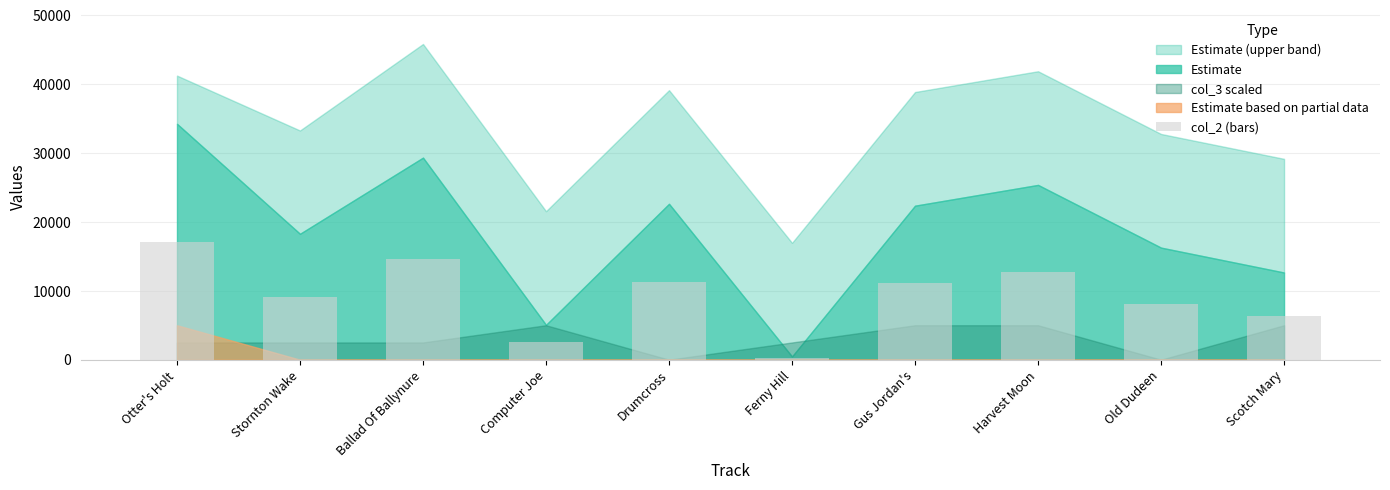

What is the change in value from Computer Joe to Harvest Moon?

+10156.0